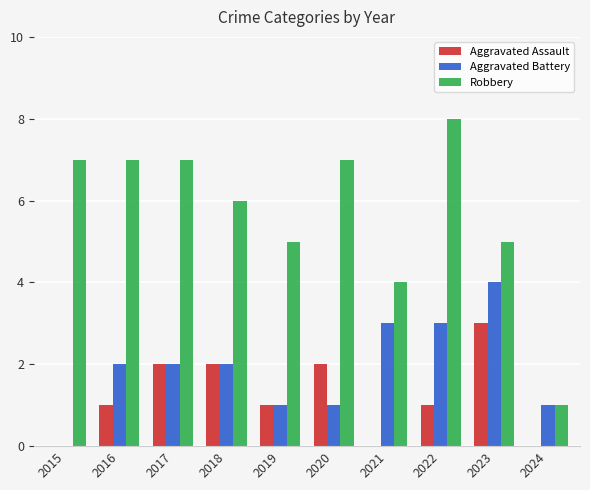

Is the value of Aggravated Battery at 2015 greater than the value of Robbery at 2018?

No